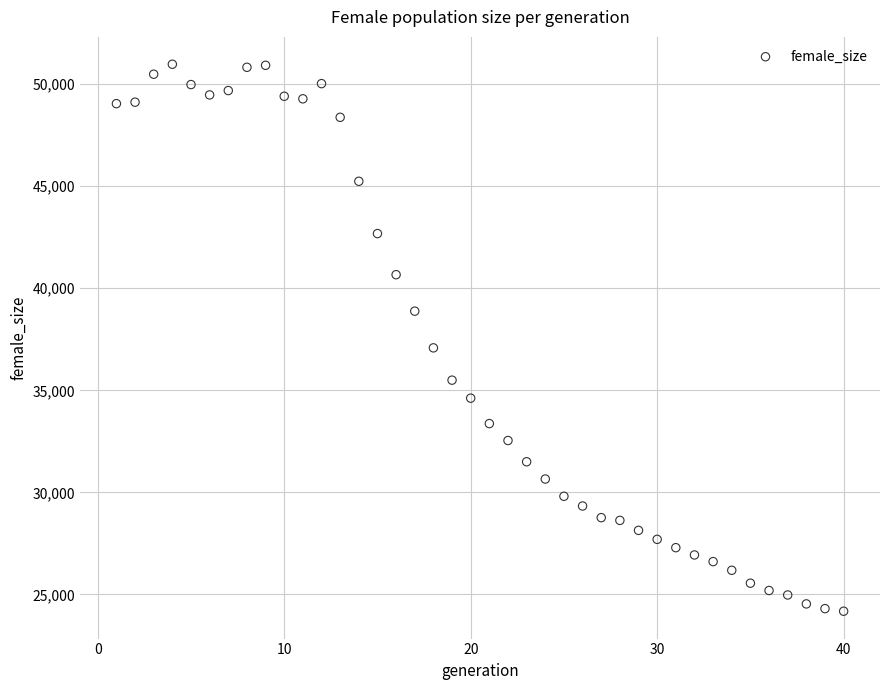

What Y value in the scatter plot is closest to 37577?

37081